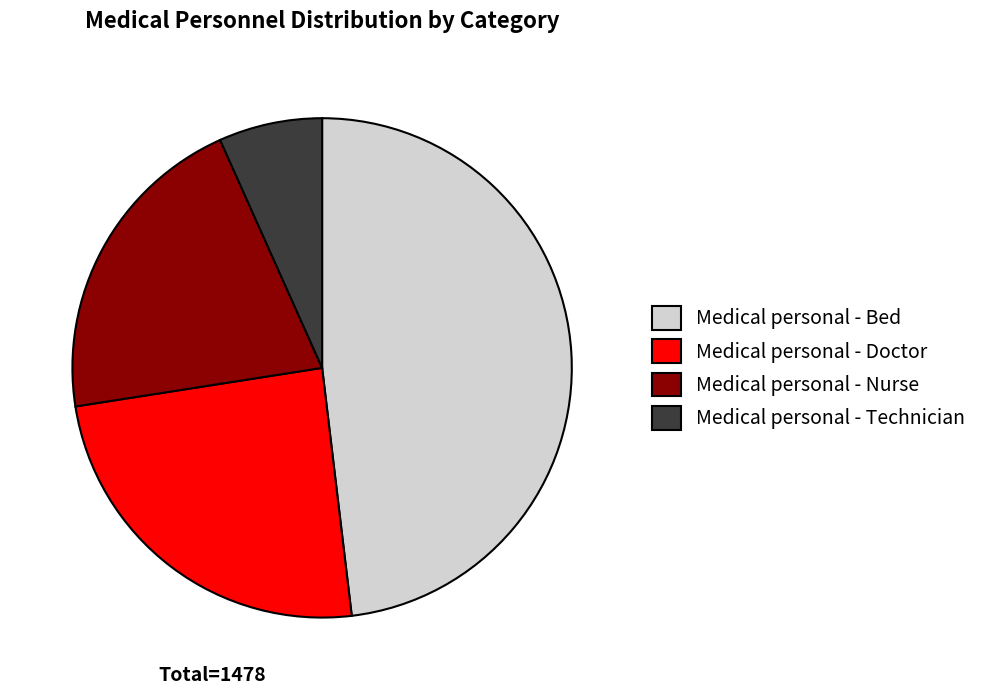

Rank the categories by value from lowest to highest.

Medical personal - Technician, Medical personal - Nurse, Medical personal - Doctor, Medical personal - Bed